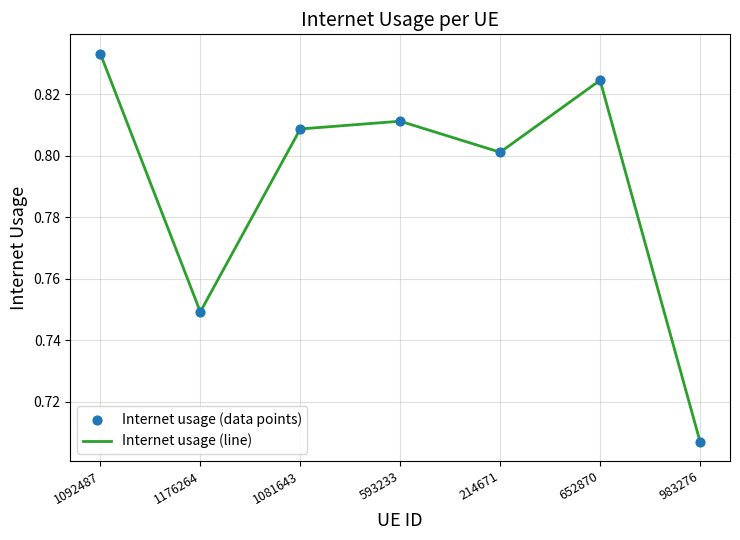

At which category does the data reach its first local valley?

1176264